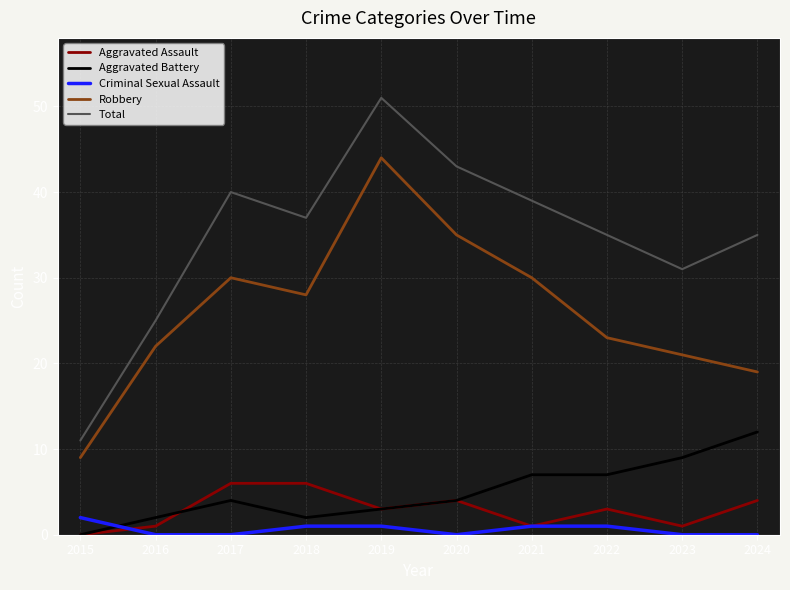

True or false: Robbery and Total intersect in this chart.

False